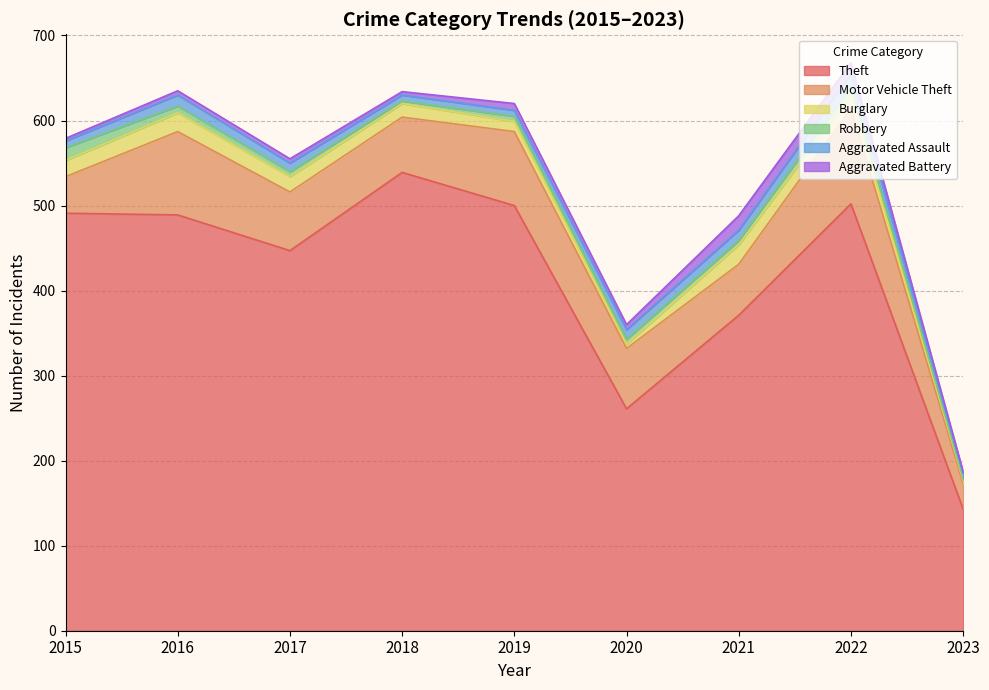

How many lines are shown in the chart?

6